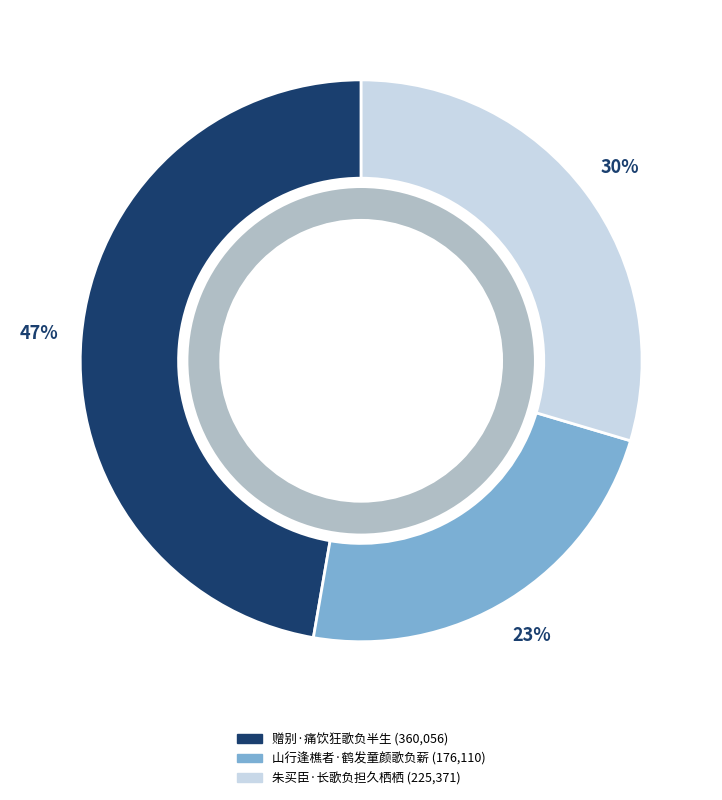

Which category has the smallest portion of the pie?

山行逢樵者·鹤发童颜歌负薪